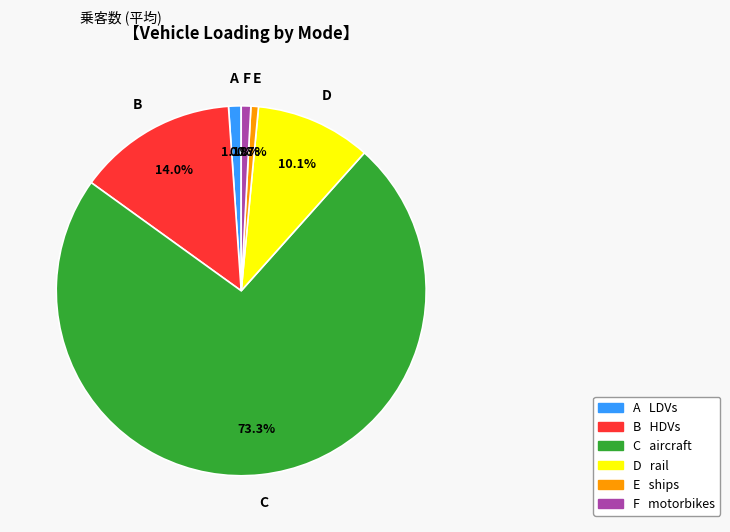

How many segments does this pie chart have?

6